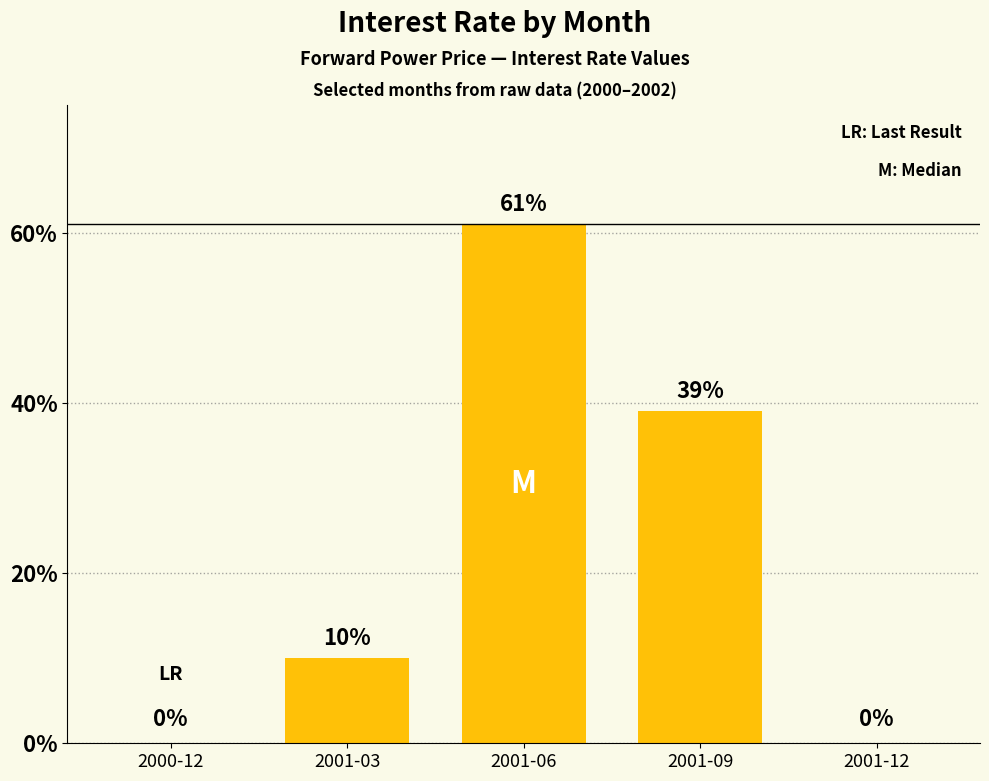

What is the greatest value displayed?

61